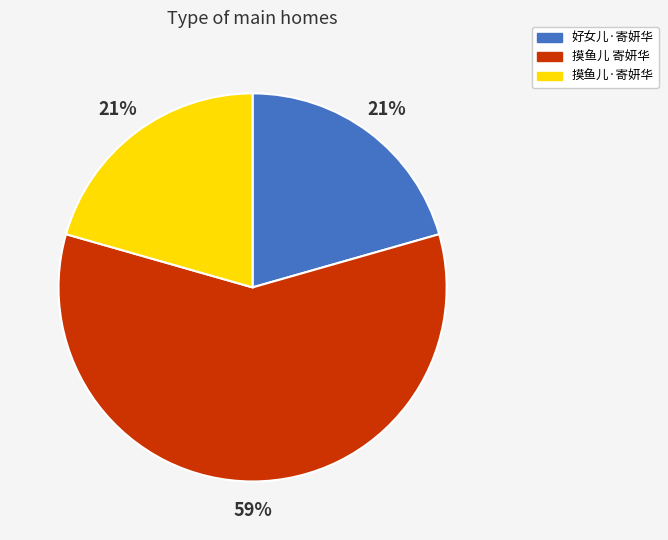

What is the majority slice?

摸鱼儿 寄妍华